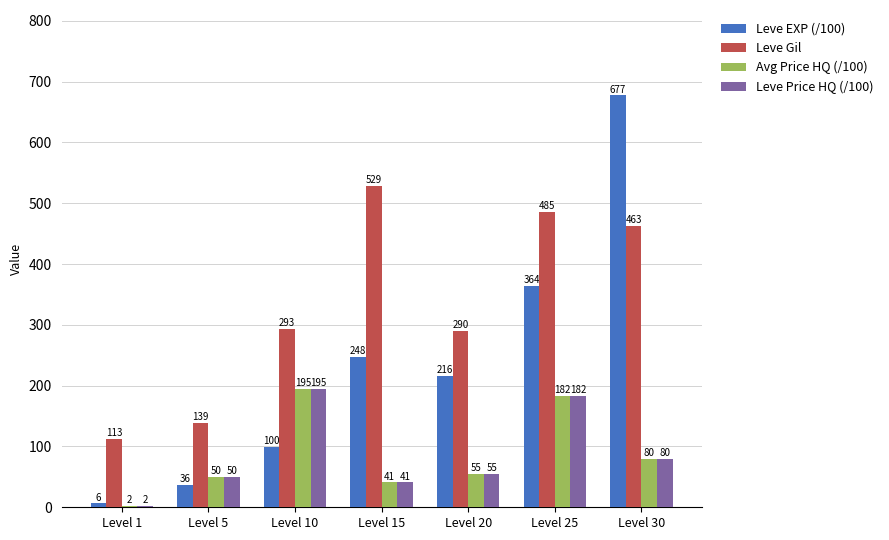

How many groups of bars are there?

7